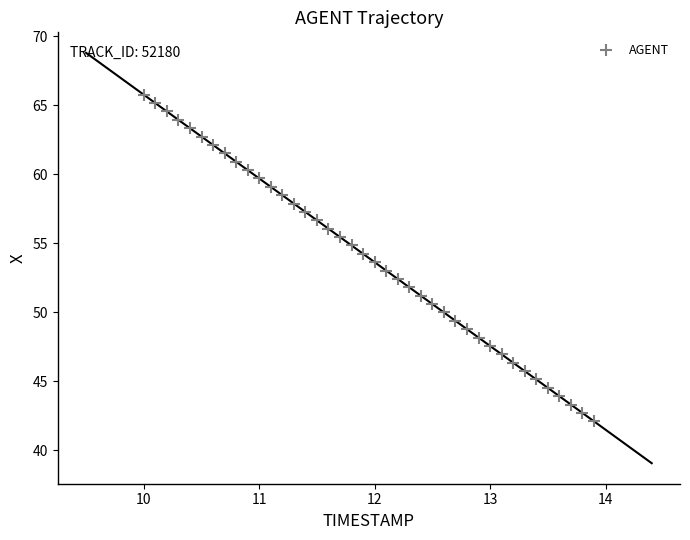

What is the range of X values (max minus min)?

3.9